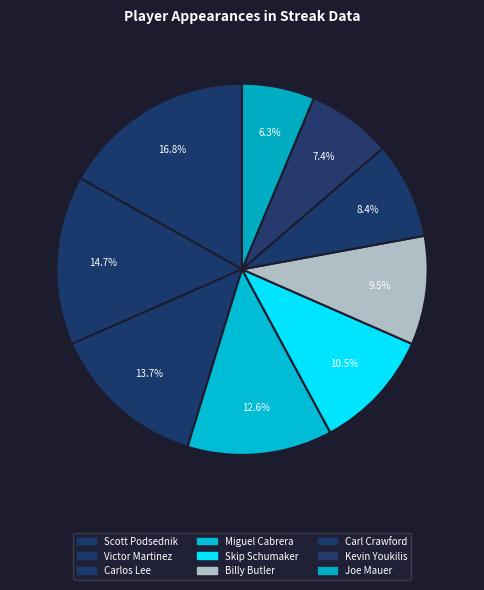

Is there a majority slice in this chart?

No